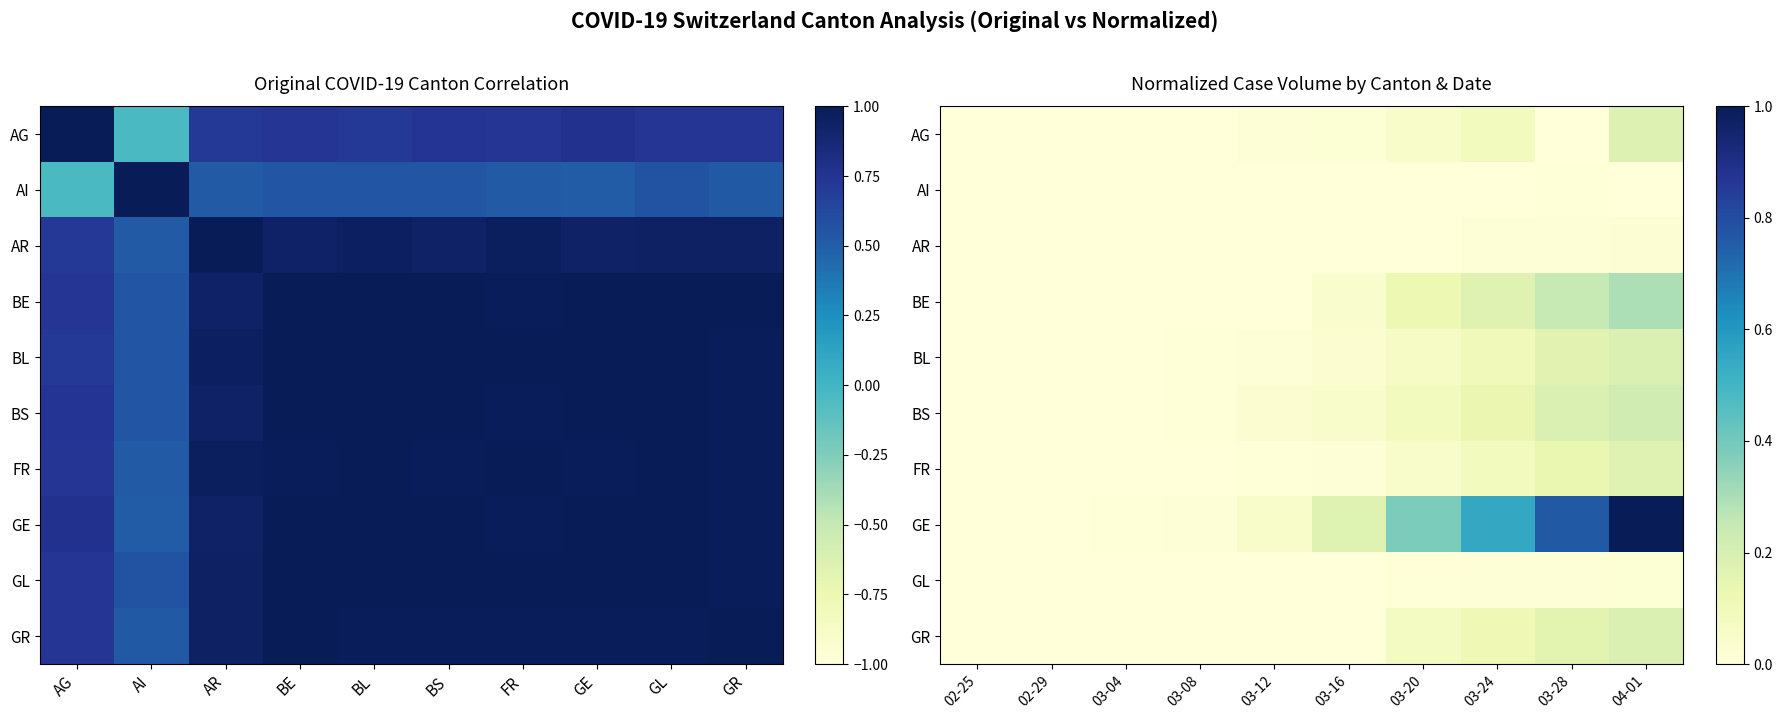

Rank the series by their maximum value, from lowest to highest.

AI, GL, AR, FR, AG, BL, GR, BS, BE, GE